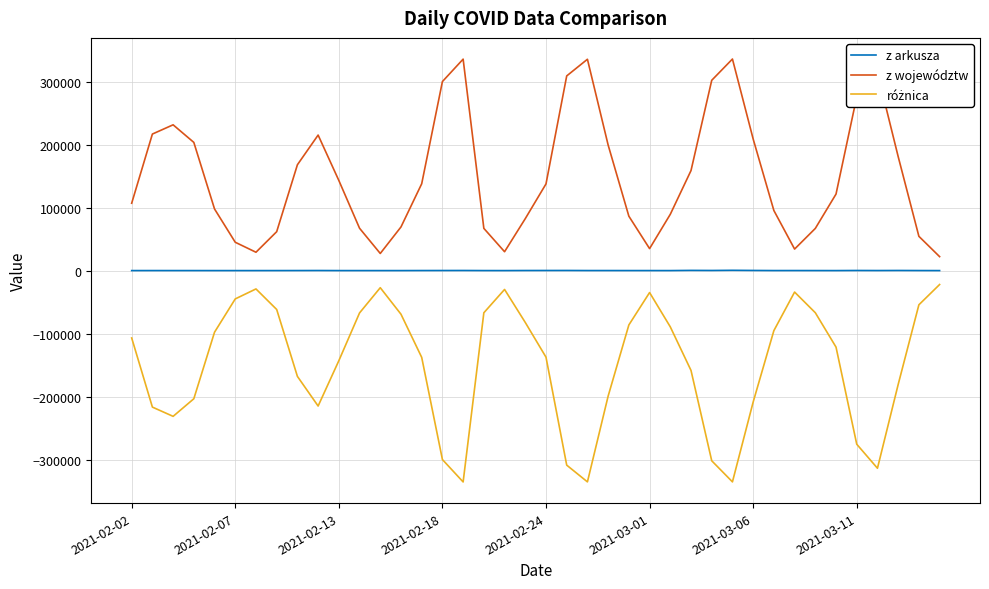

True or false: z województw and z arkusza cross at least once.

False